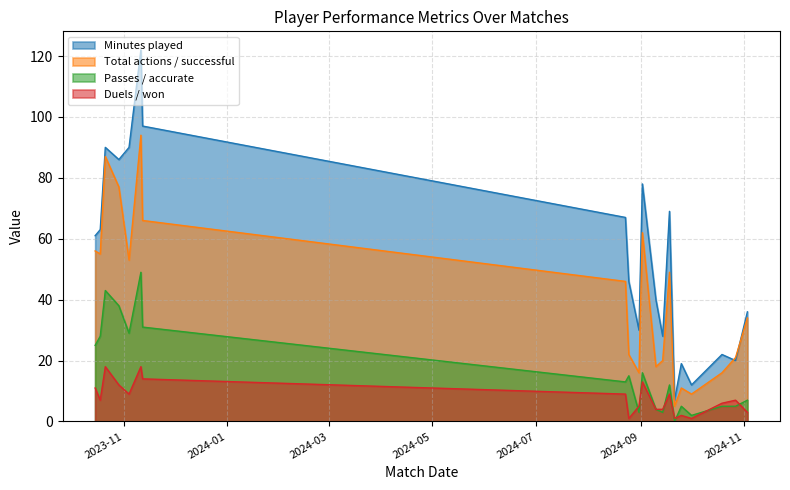

True or false: Passes / accurate has a value of 15 at 2024-08-25.

True